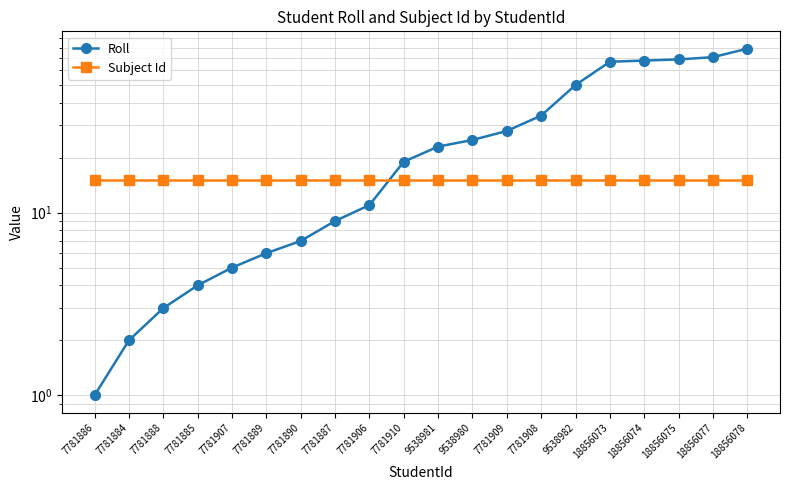

How many times do Roll and Subject Id cross each other?

1